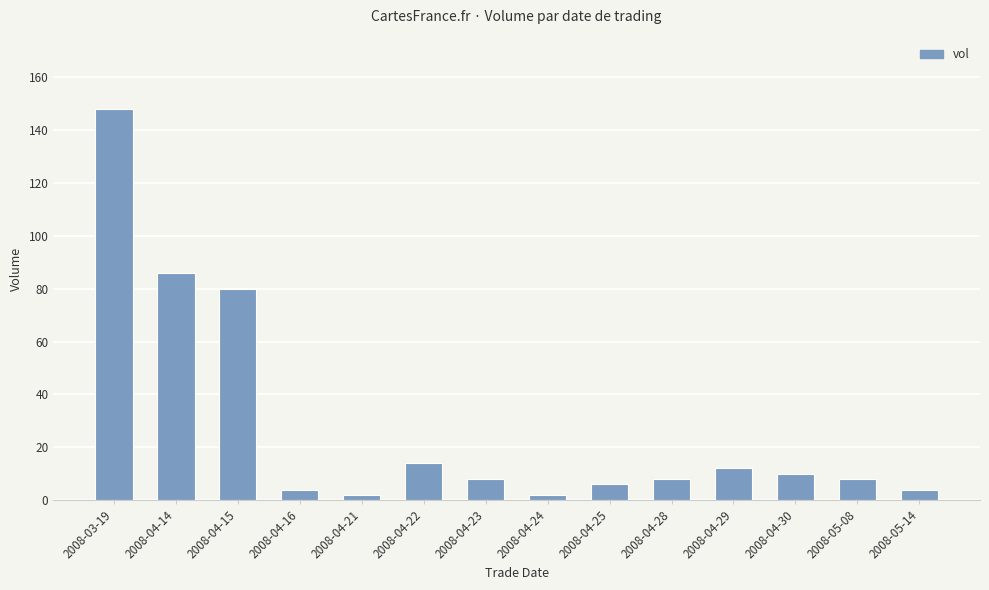

Are the bars grouped side by side (vs. stacked)?

No